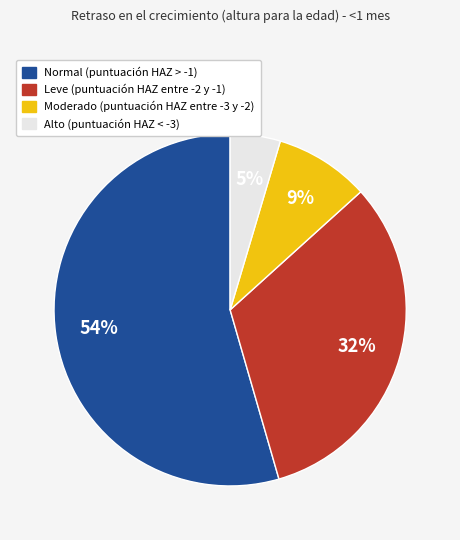

Rank the categories by value from lowest to highest.

Alto (puntuación HAZ < -3), Moderado (puntuación HAZ entre -3 y -2), Leve (puntuación HAZ entre -2 y -1), Normal (puntuación HAZ > -1)